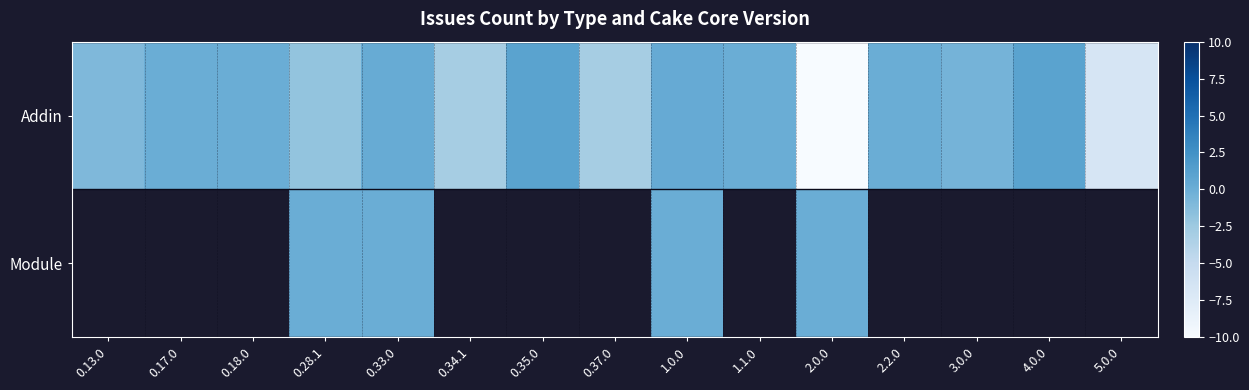

At which category is the sum across all series the highest?

1.0.0